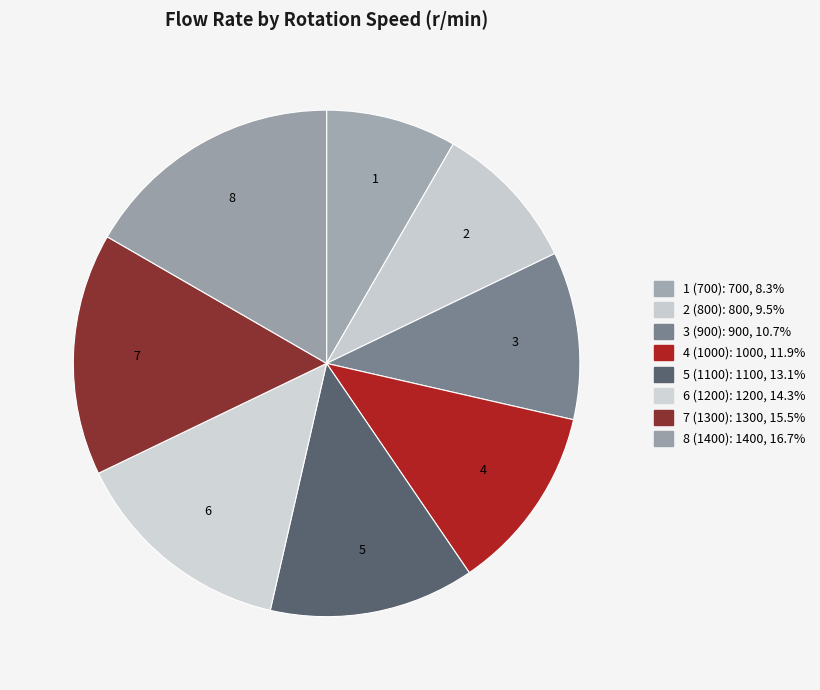

What is the ratio of the value at 7 (1300) to the value at 5 (1100)?

1.2